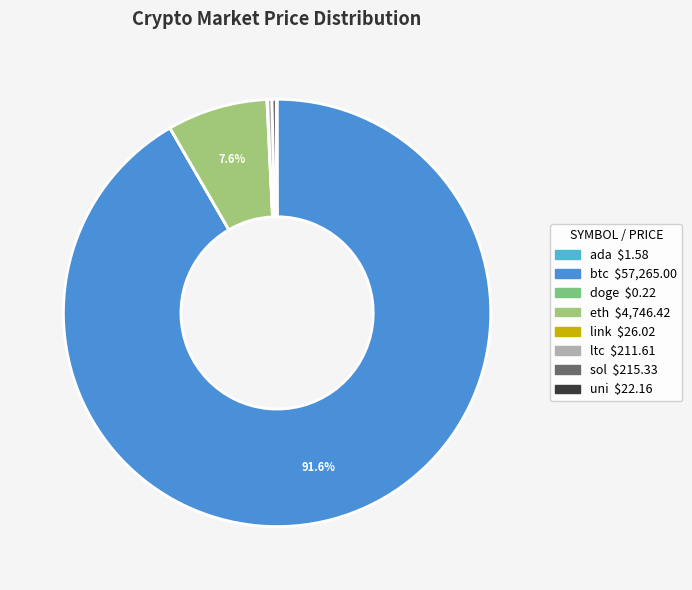

What portion of the pie excludes ltc?

99.7%